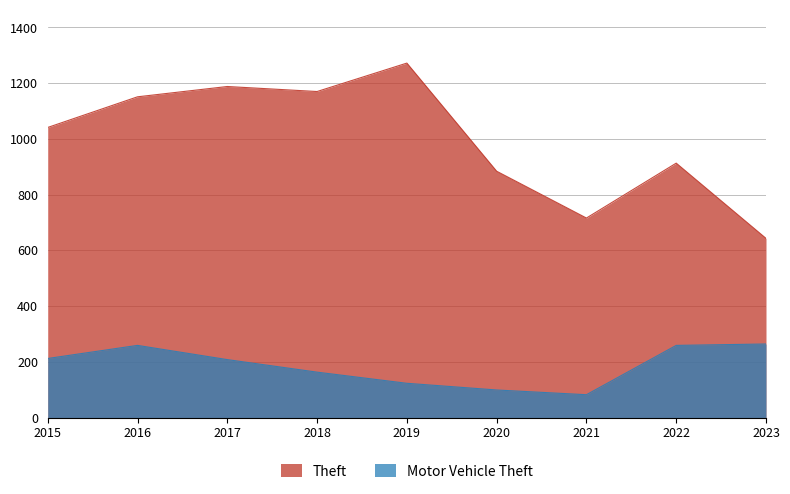

True or false: Theft has a value of 1041 at 2015.

True